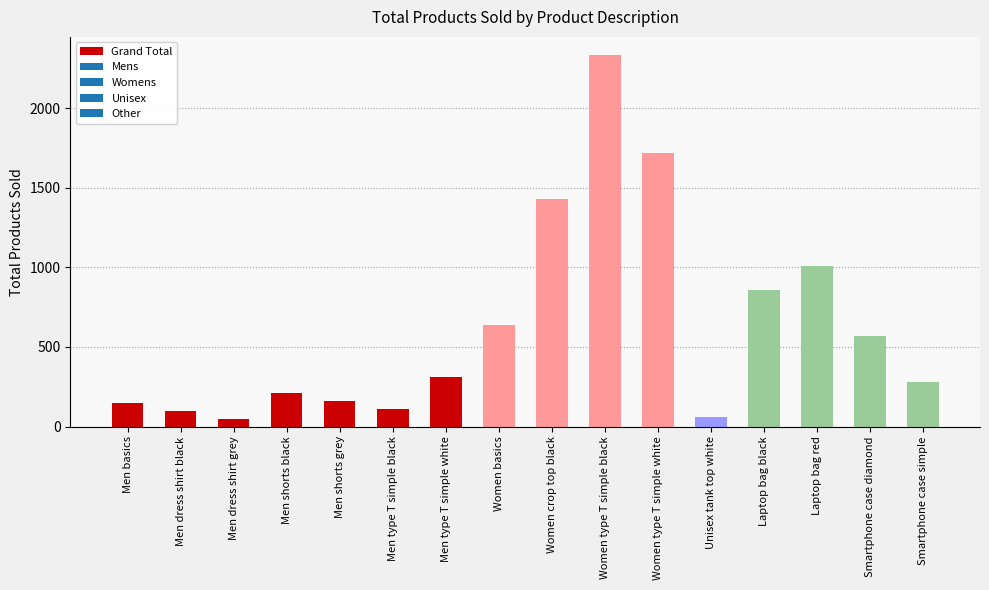

What is the change in value from Women type T simple black to Unisex tank top white?

-2270